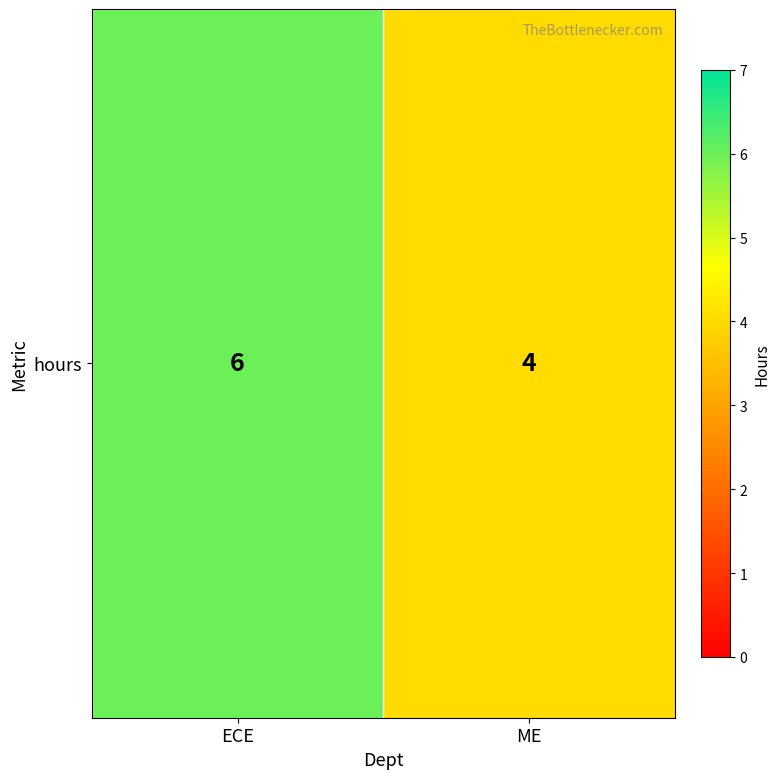

What is the approximate value at ME?

4